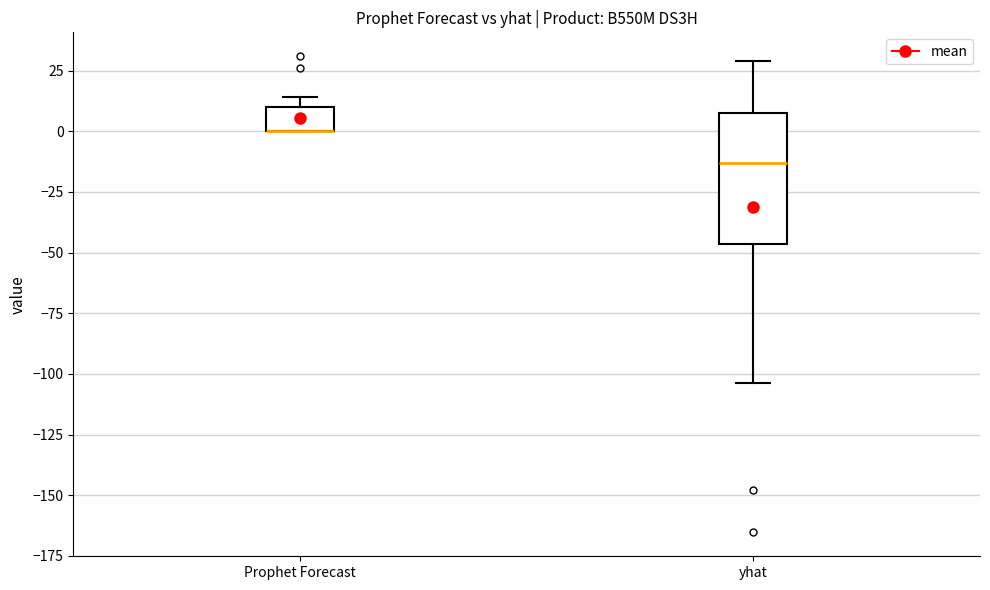

Reading left to right, read every box against the y-axis: the position of its median line, the range the box covers, and the ends of its whiskers. The values are not printed on the chart, so give them approximately, as read against the axis.

Prophet Forecast: median 0 (drawn on the box's lower edge), box 0 to 10, whiskers 0 to 15
yhat: median -15, box -45 to 5, whiskers -105 to 30